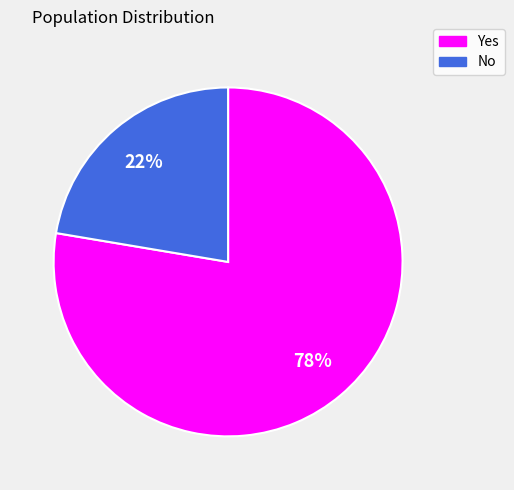

Is there a majority slice in this chart?

Yes